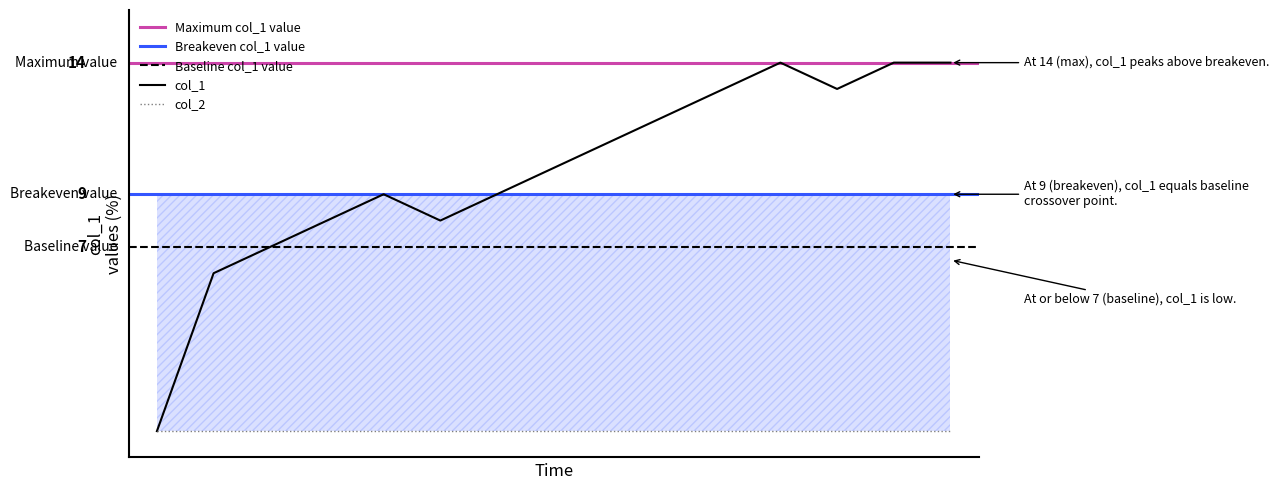

How many values exceed 10?

7